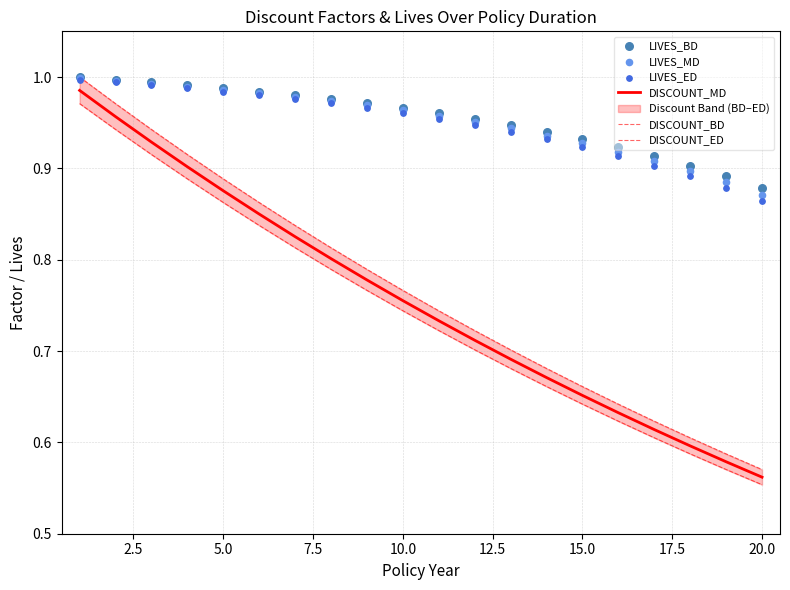

Which series has the largest Y range (max minus min)?

DISCOUNT_BD